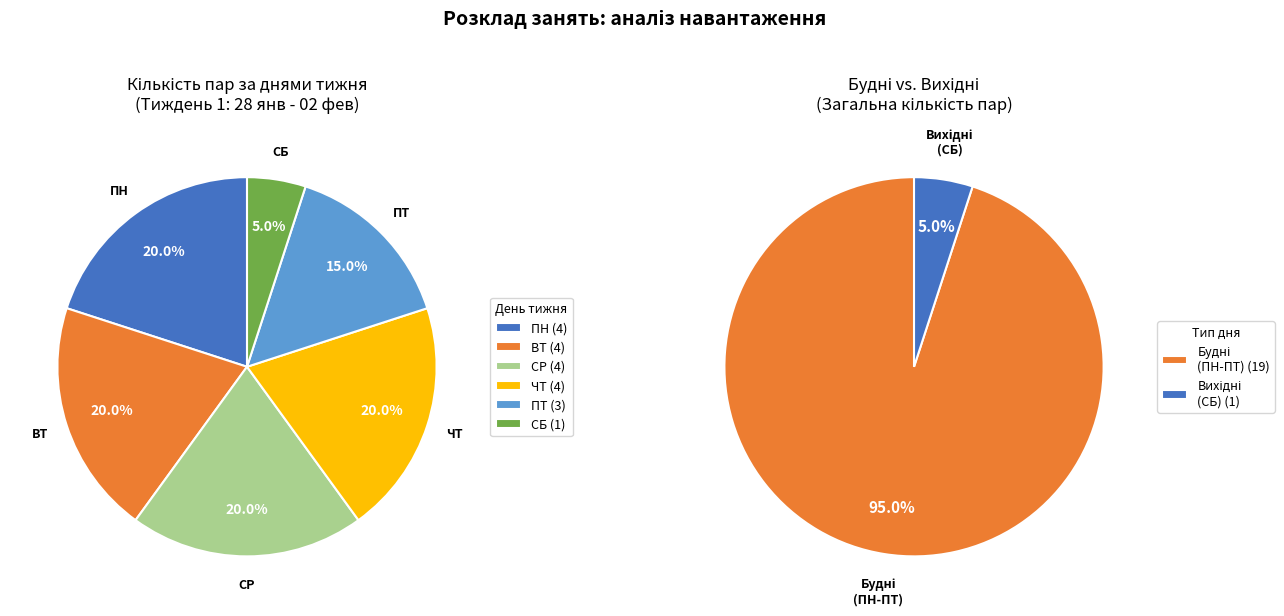

To the nearest percent, what portion does ВТ represent?

20%